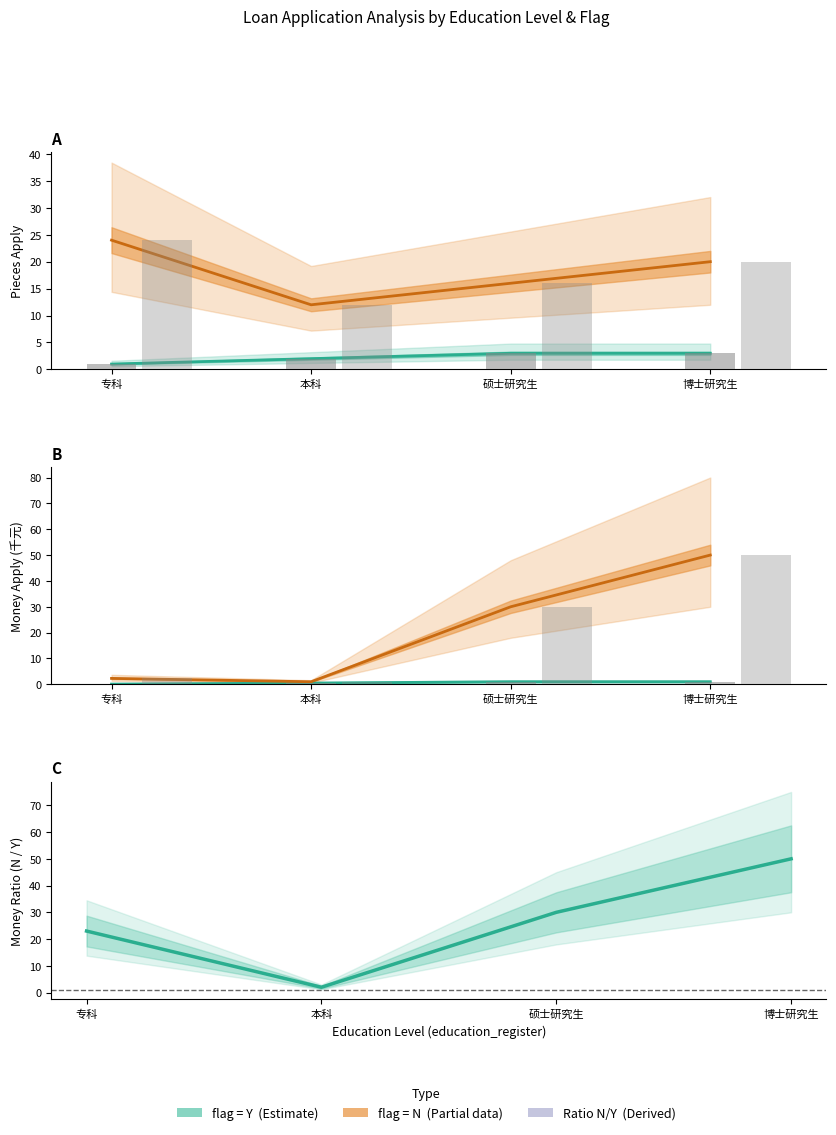

What is the value of the pieces_apply bars (Y) bar at the 4th from the left?

3.0